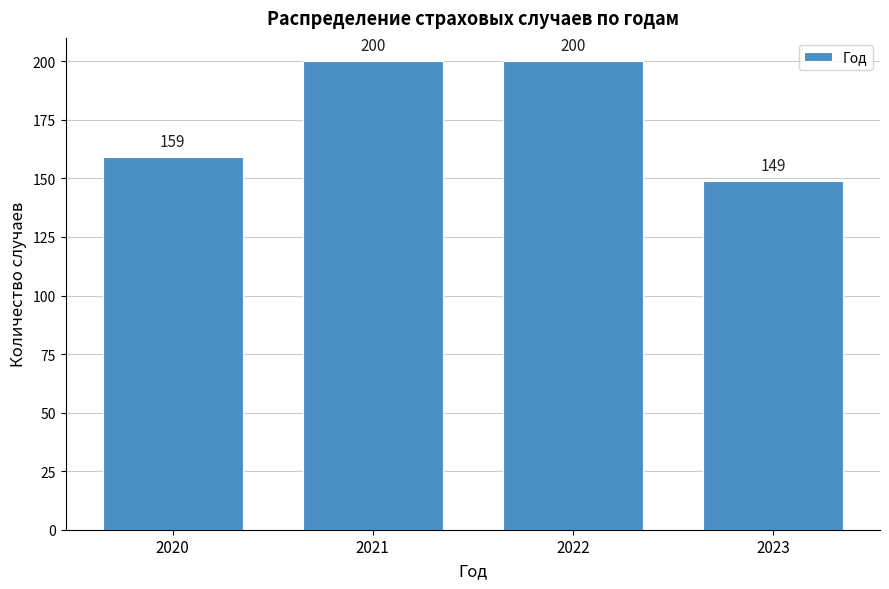

Reading right to left, extract all data points from this chart.

149	200	200	159